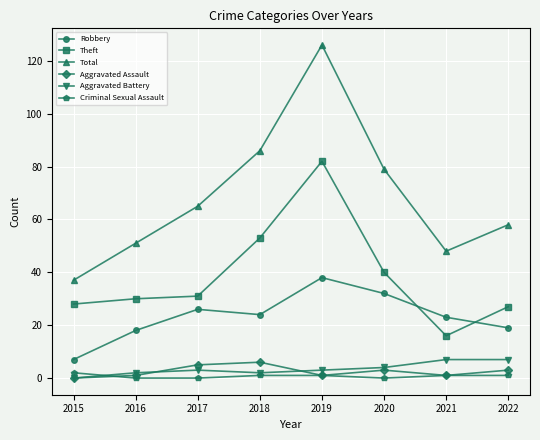

Where is the first local maximum for Total?

2019